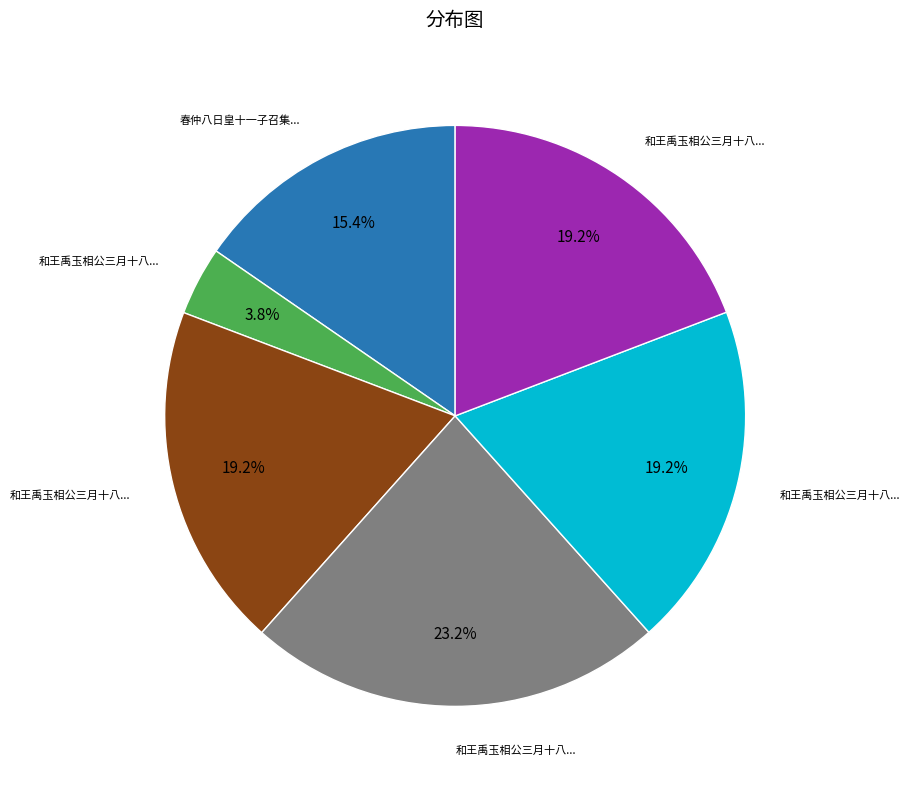

Is there any slice that represents more than half of the pie?

No